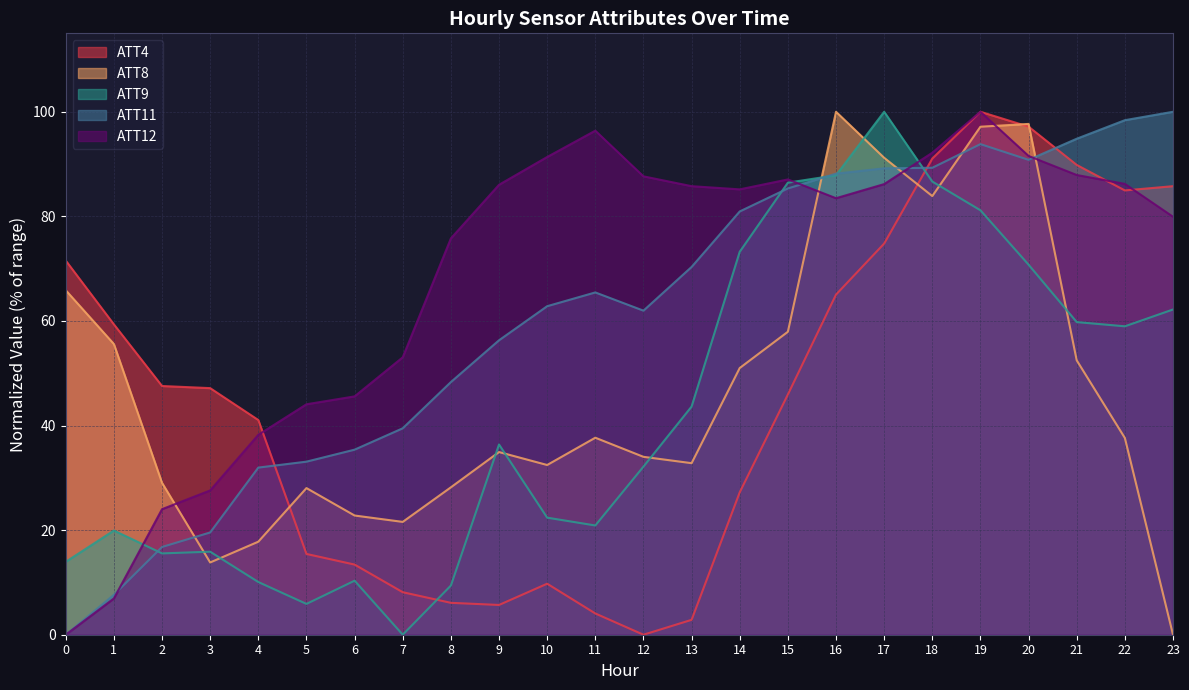

How many intersections are there between ATT8 and ATT4?

4